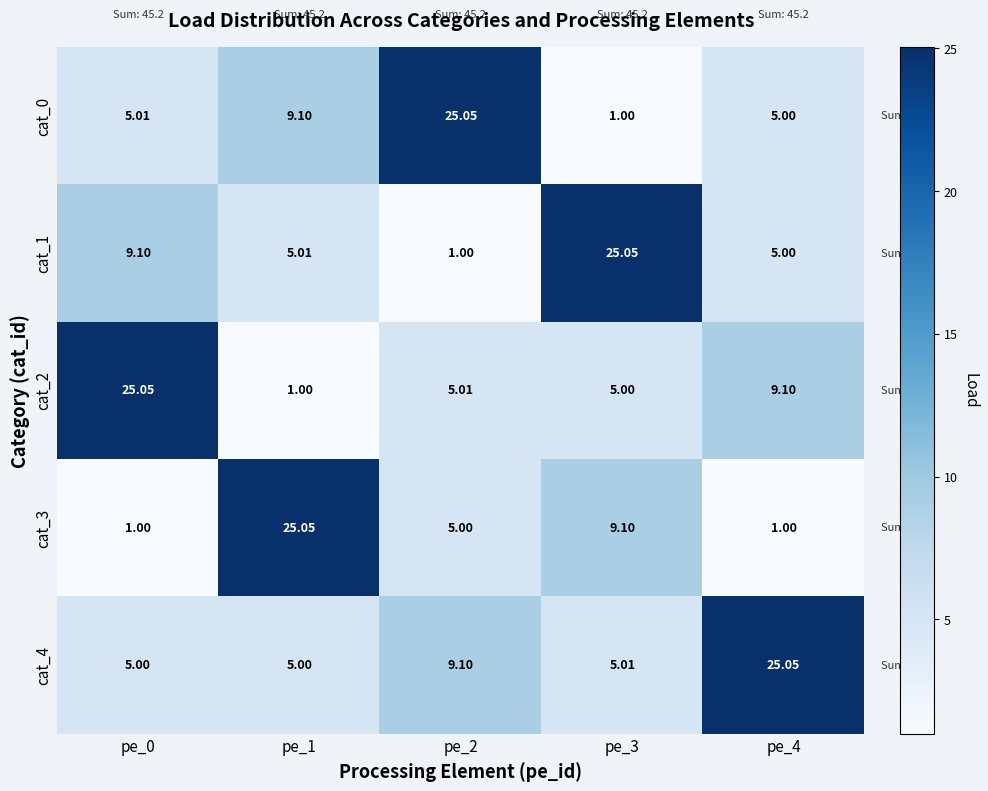

Is the value of cat_3 at pe_1 greater than the value of cat_1 at pe_2?

Yes